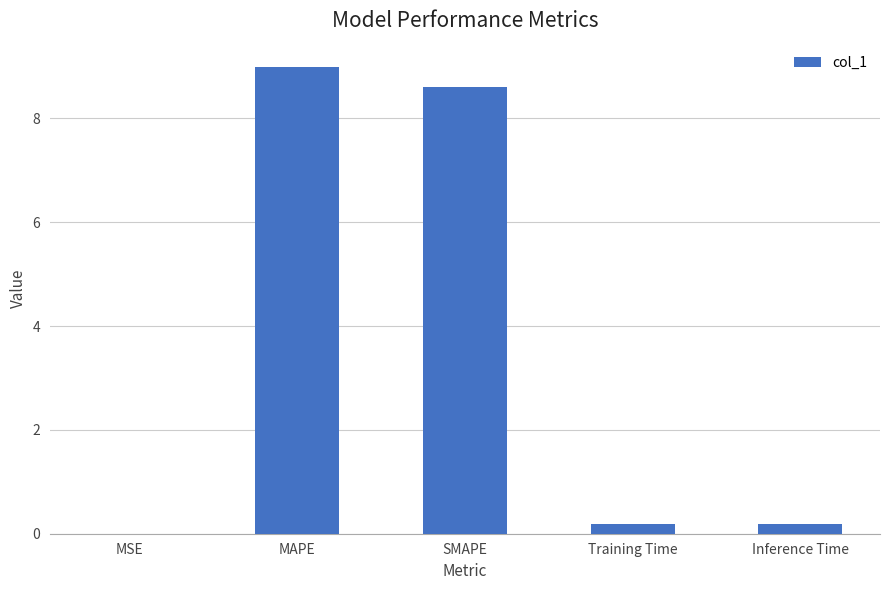

Are the bars horizontal?

No